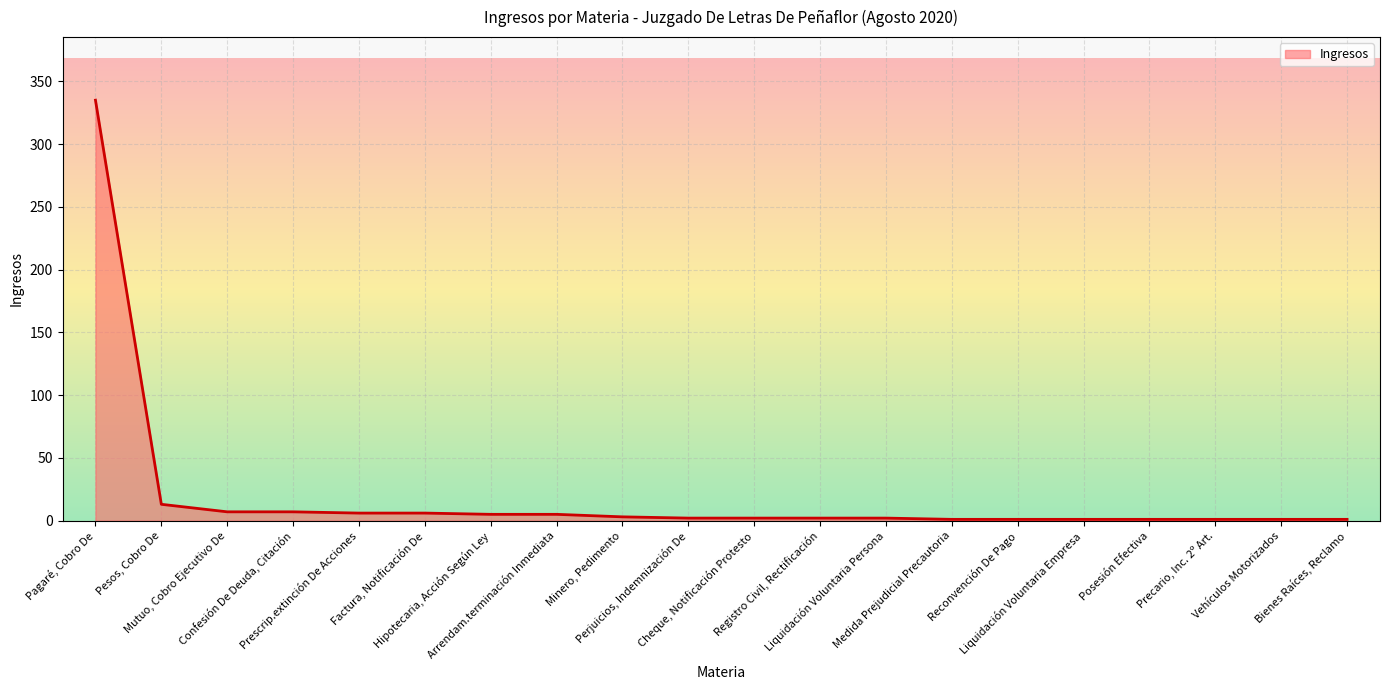

What is the greatest value displayed?

335